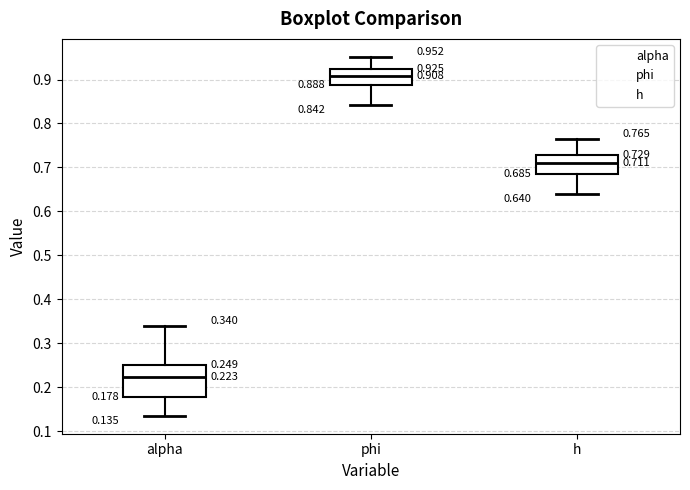

Which box is the tallest, from its lower edge to its upper edge?

alpha